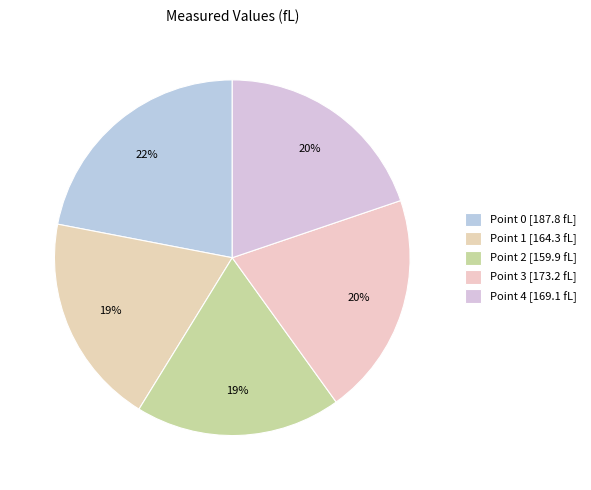

How much of the chart is everything except Point 3?

79.7%